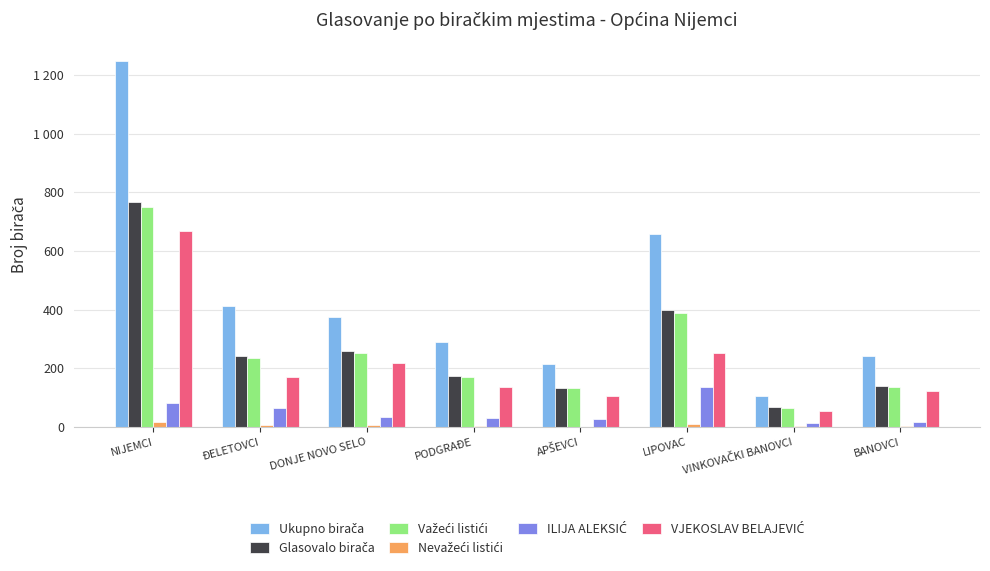

Are the bars grouped side by side (vs. stacked)?

Yes